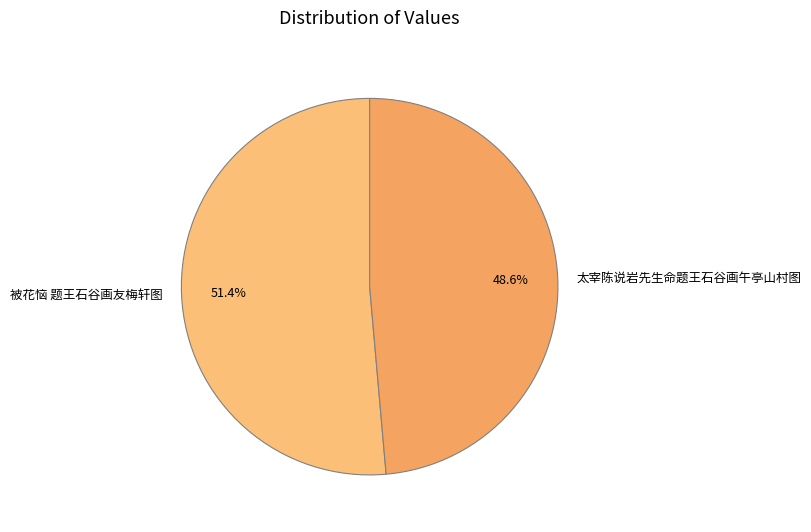

How many segments does this pie chart have?

2